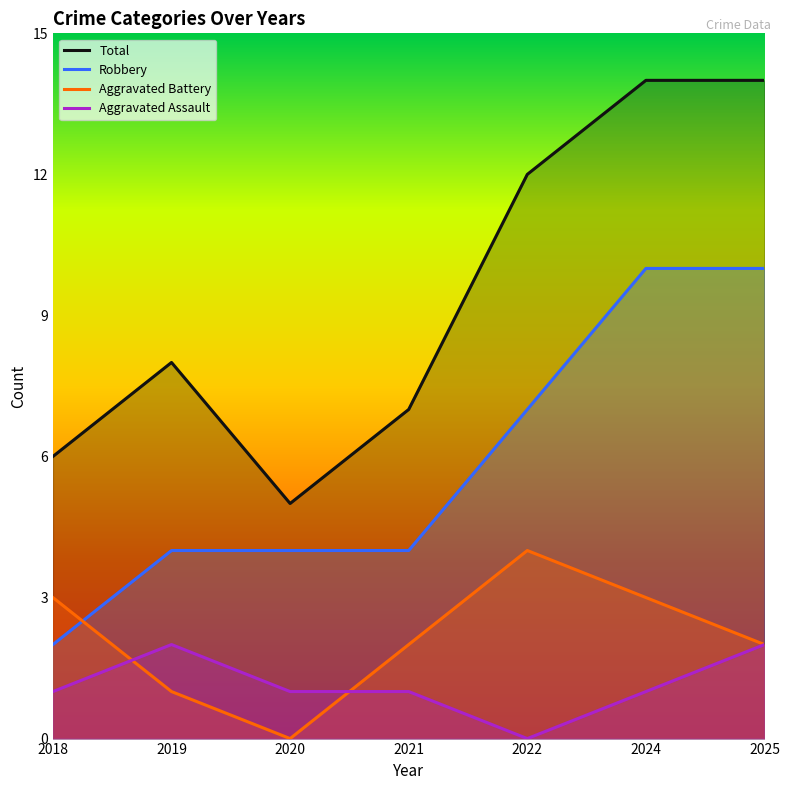

List the labels in order of Aggravated Battery value, largest first.

2022, 2018, 2024, 2021, 2025, 2019, 2020